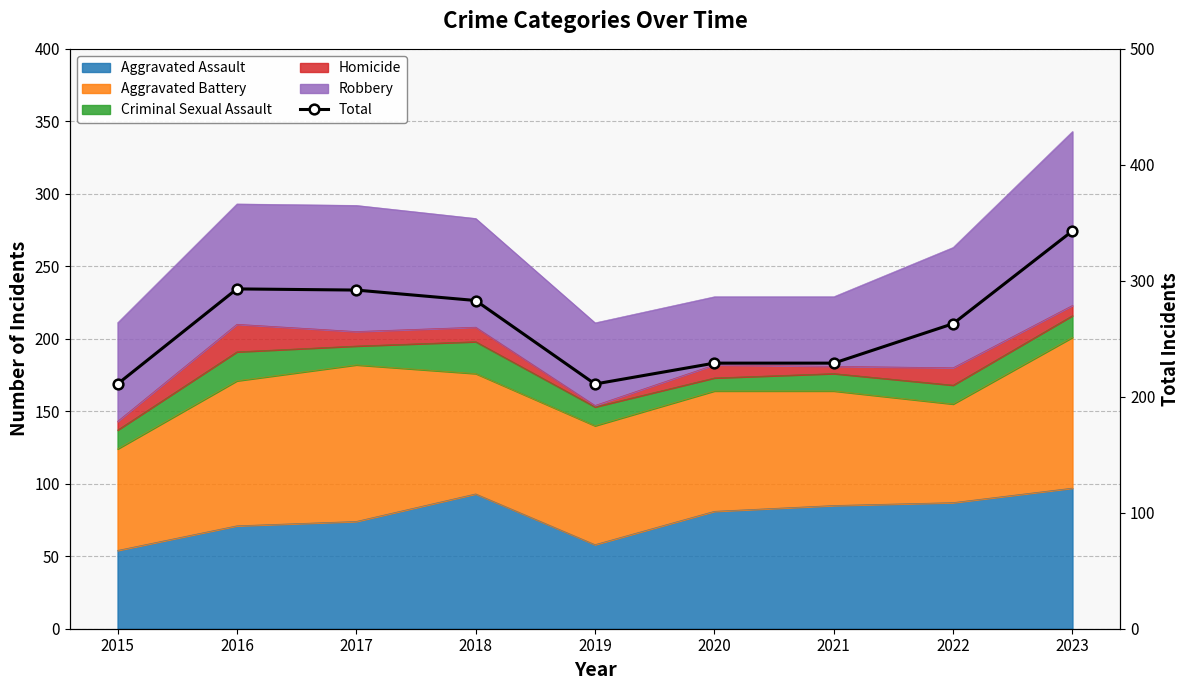

Reading left to right, transcribe all the data shown in this chart.

211	293	292	283	211	229	229	263	343